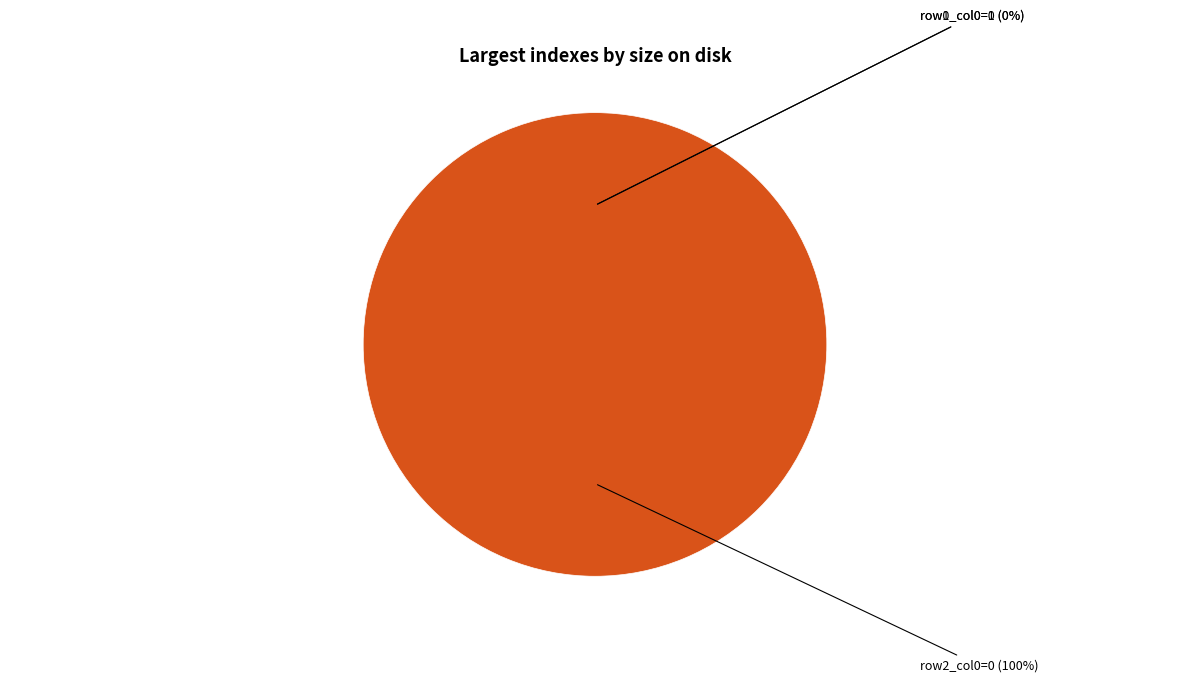

True or false: 0 accounts for 0% of the total.

True